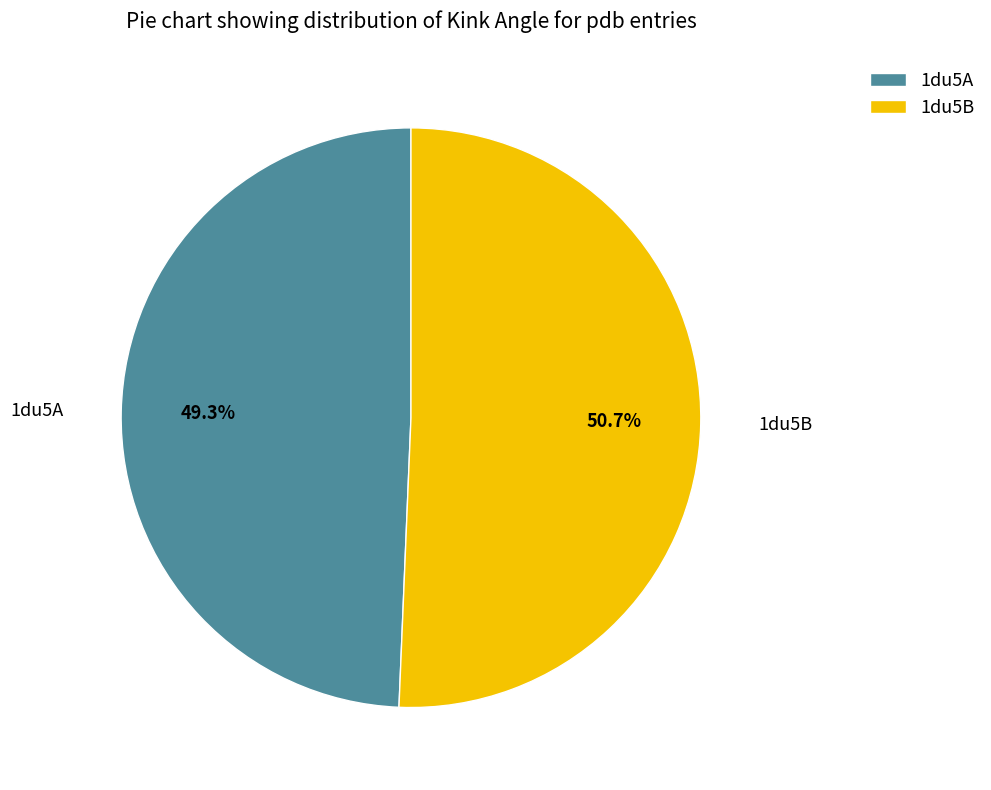

To the nearest percent, what is the difference between the 1du5A and 1du5B slice percentages?

1%